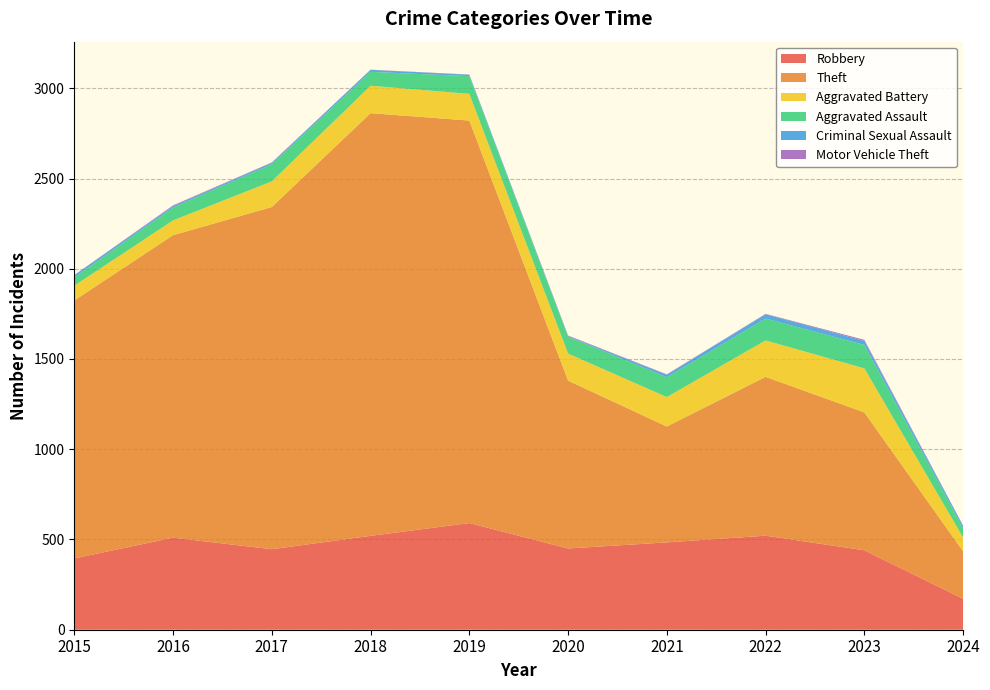

Reading left to right, extract all data points from this chart.

Robbery: 395	510	446	520	591	450	484	521	440	171
Theft: 1429	1676	1896	2342	2230	930	642	880	764	263
Aggravated Battery: 82	82	142	152	148	150	163	202	244	77
Aggravated Assault: 46	71	95	77	98	94	110	121	130	52
Criminal Sexual Assault: 12	8	8	11	8	3	14	24	22	12
Motor Vehicle Theft: 1	4	2	1	1	3	2	2	6	2